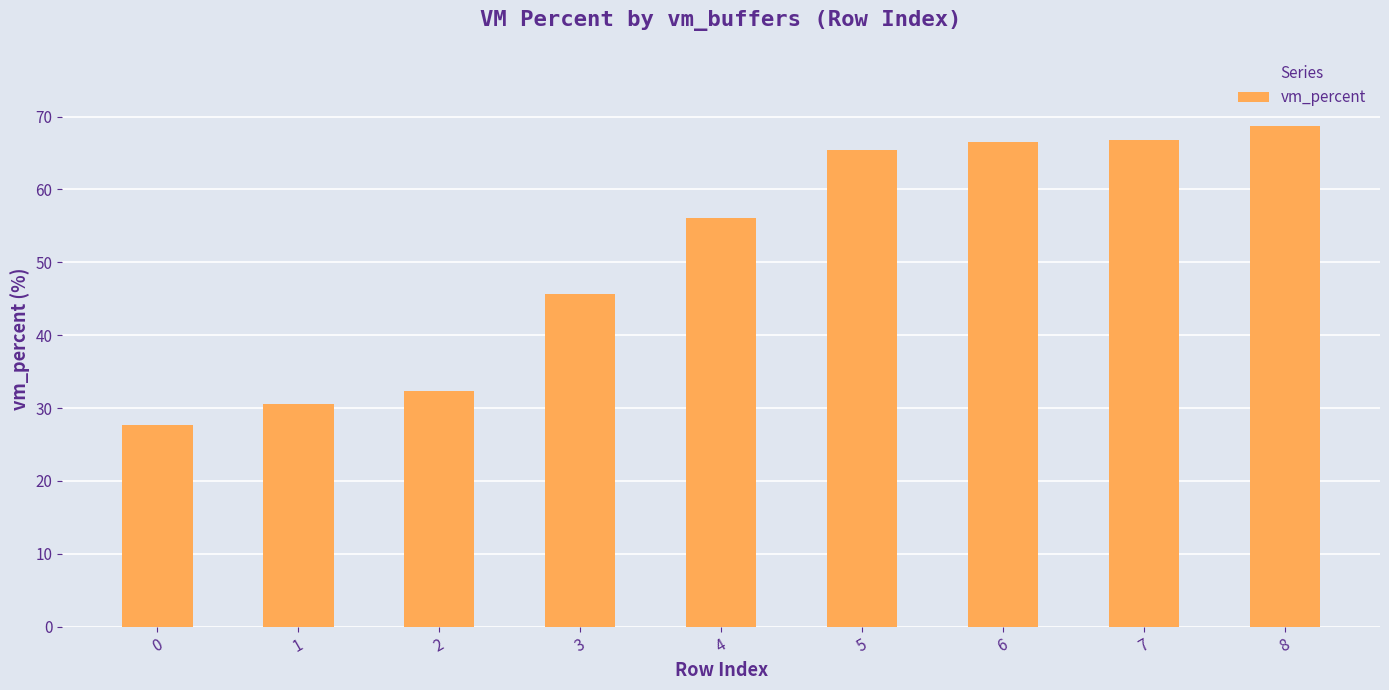

What is the change in value from 3 to 4?

+10.4